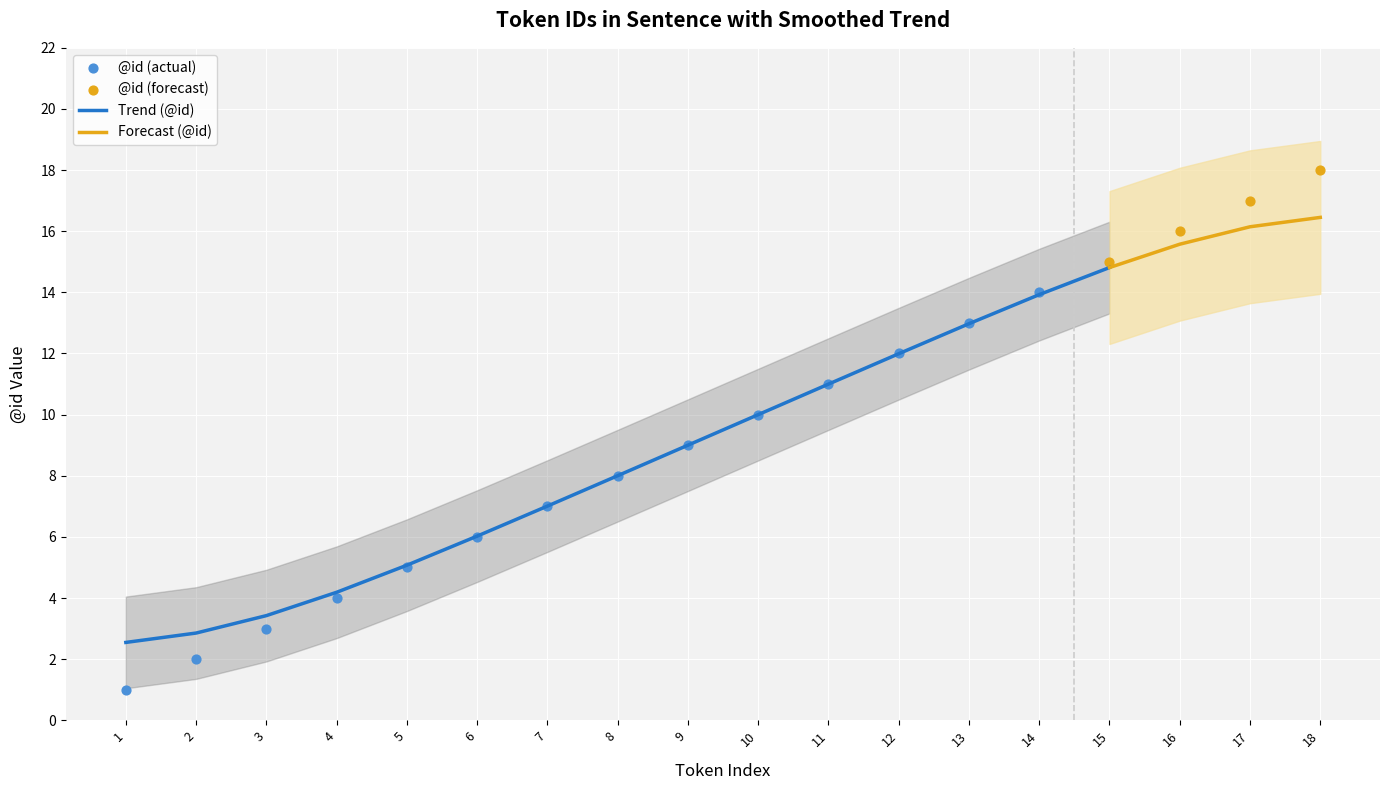

Between 1 and 6, which is larger?

6